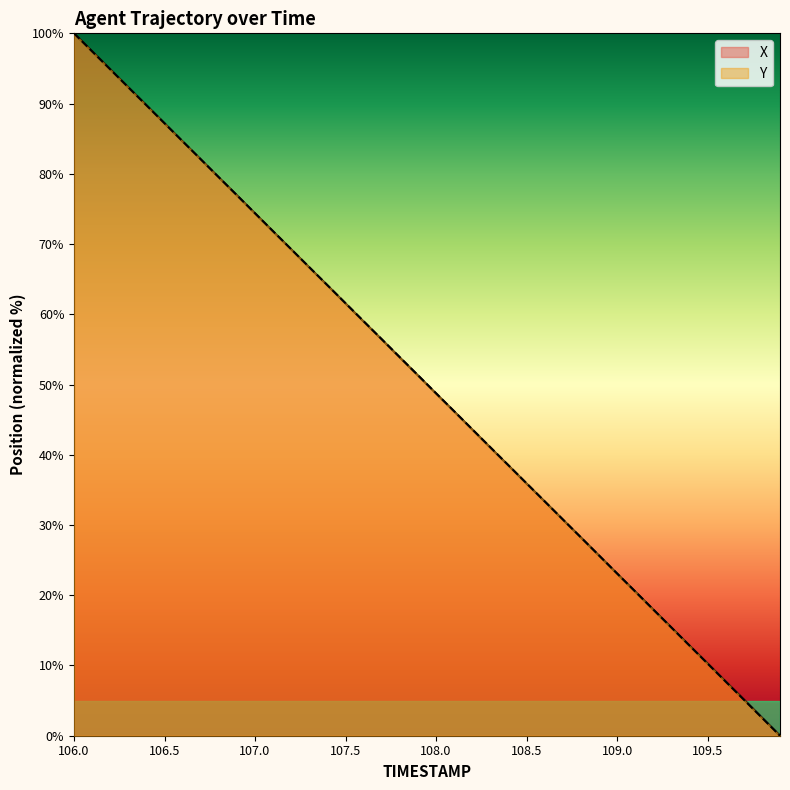

How many categories are shown in the chart?

40